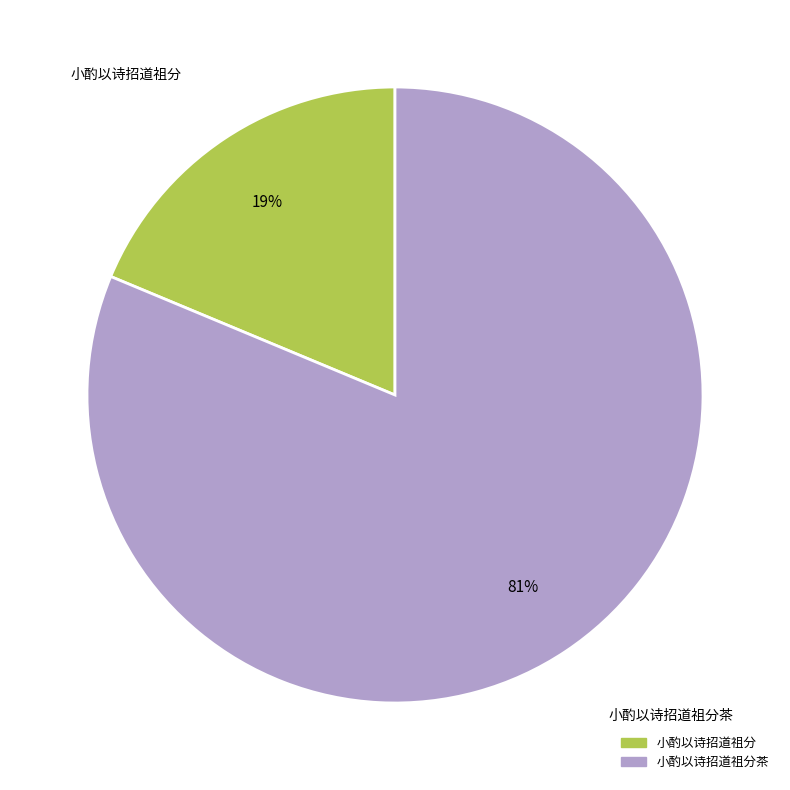

To the nearest percent, what is the average slice percentage?

50%